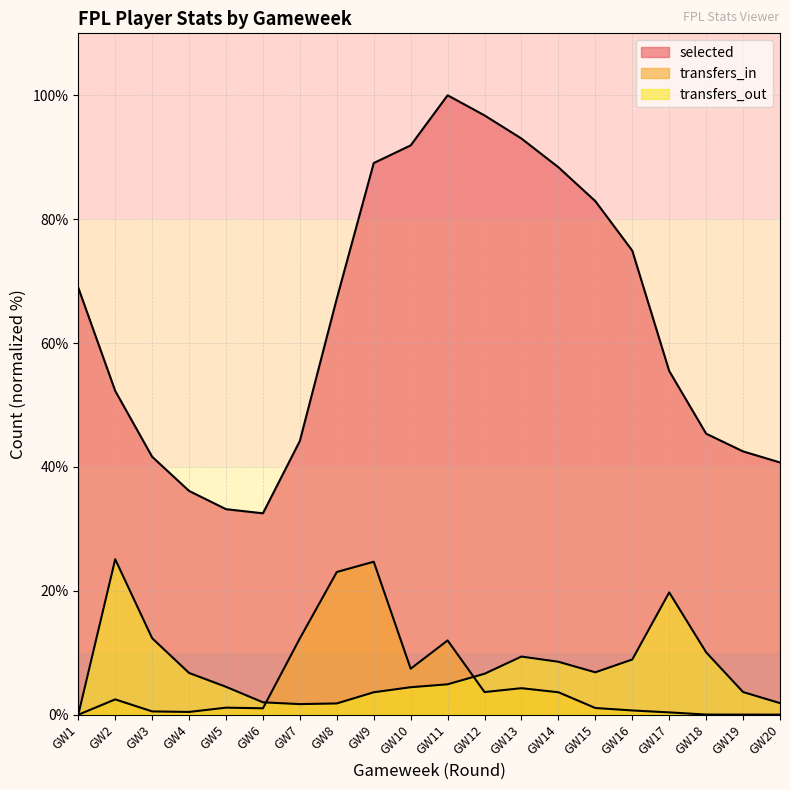

What is the maximum value shown in the chart?

100.0